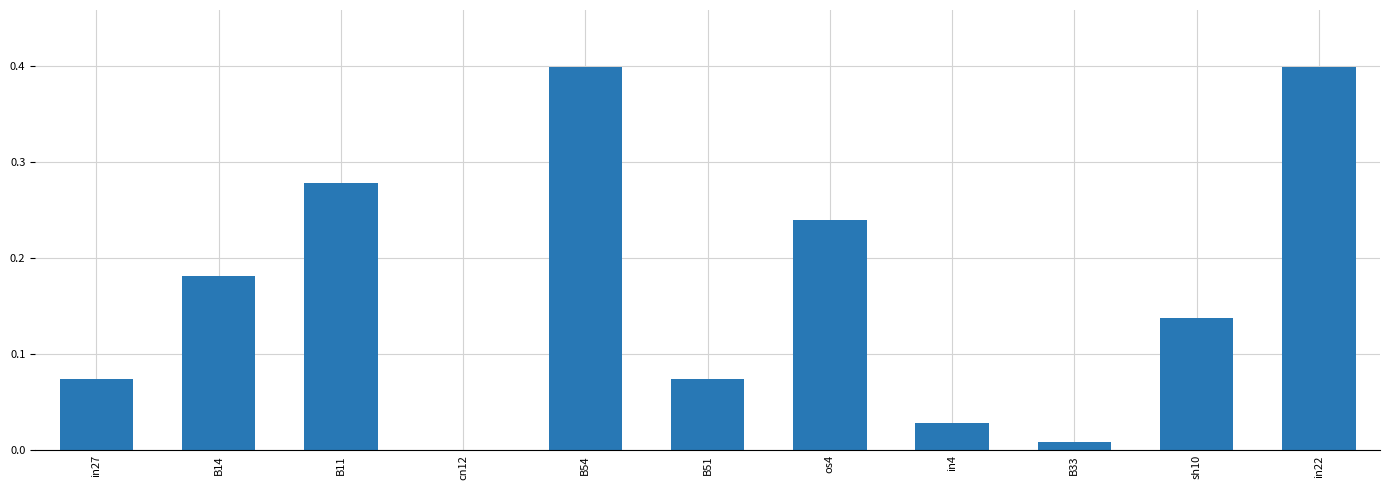

The value at B33 is 0.0. True or false?

True